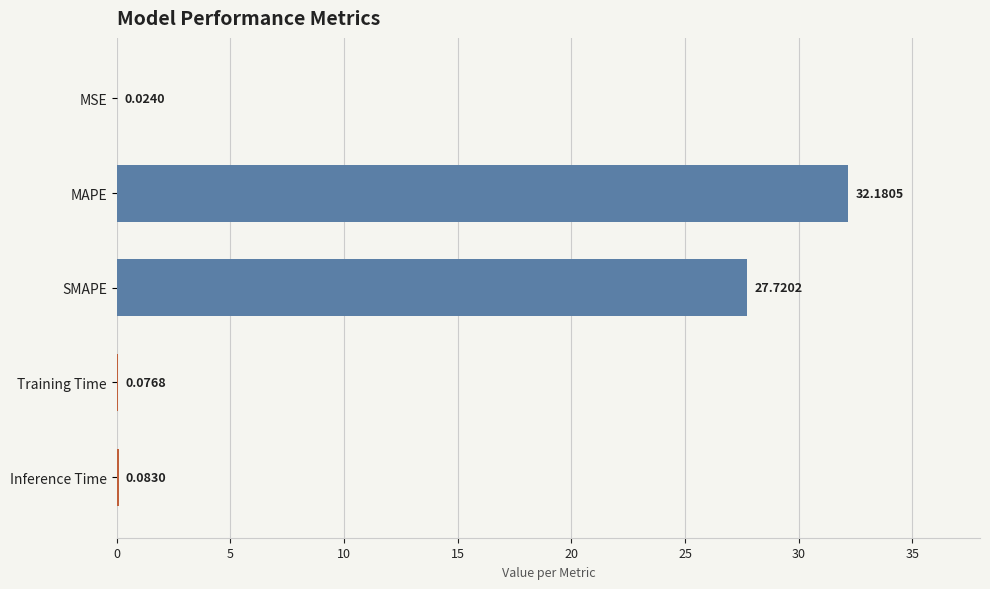

How many distinct data groups are displayed?

1